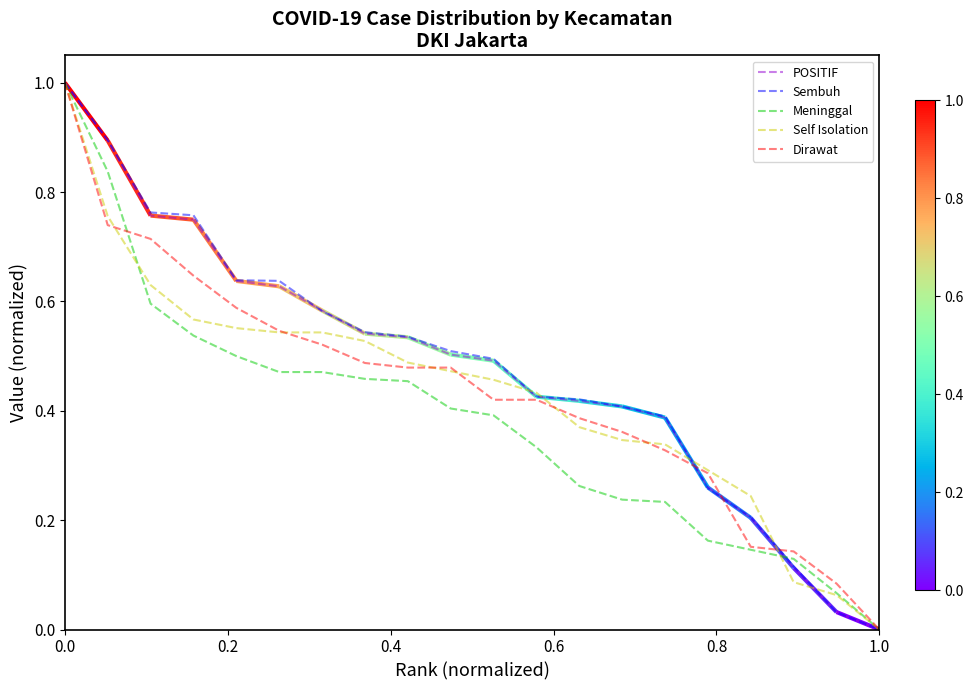

What is the sum of all Meninggal values?

7.7